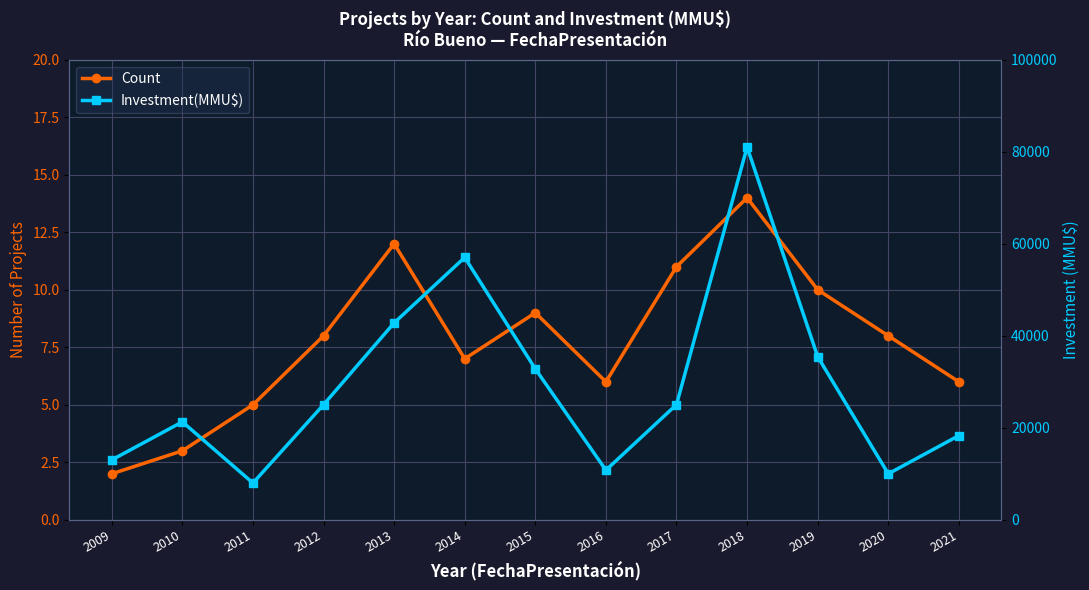

How many lines are shown in the chart?

2